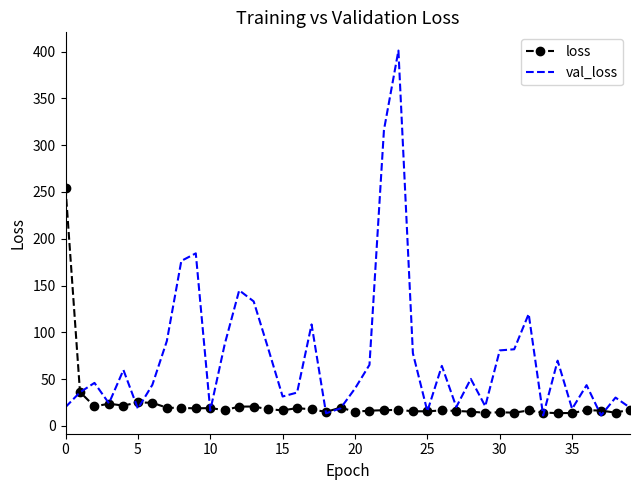

List the series in order of their overall mean, lowest first.

loss, val_loss